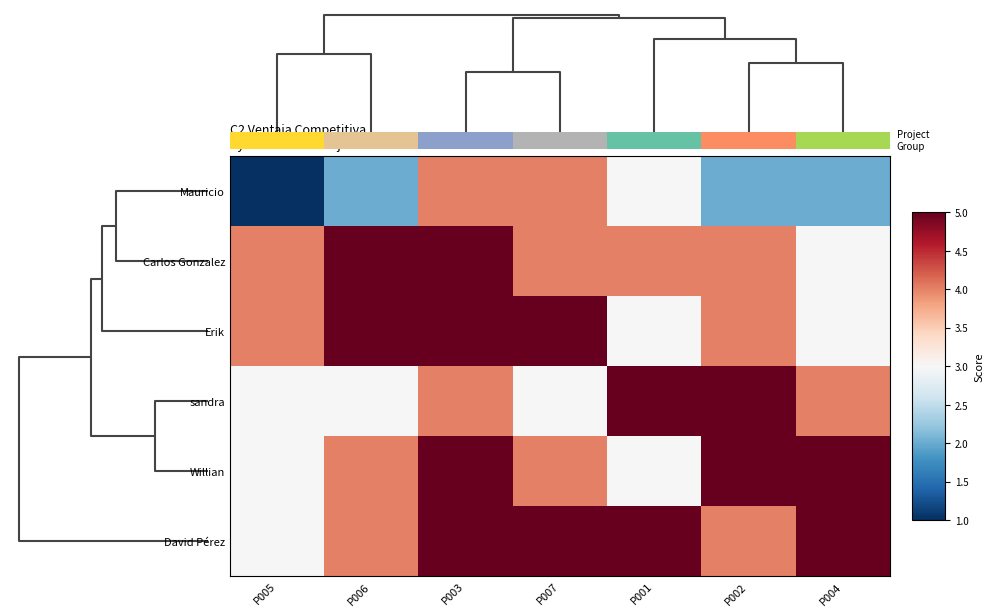

Which has a higher value, P006 or P003?

P003